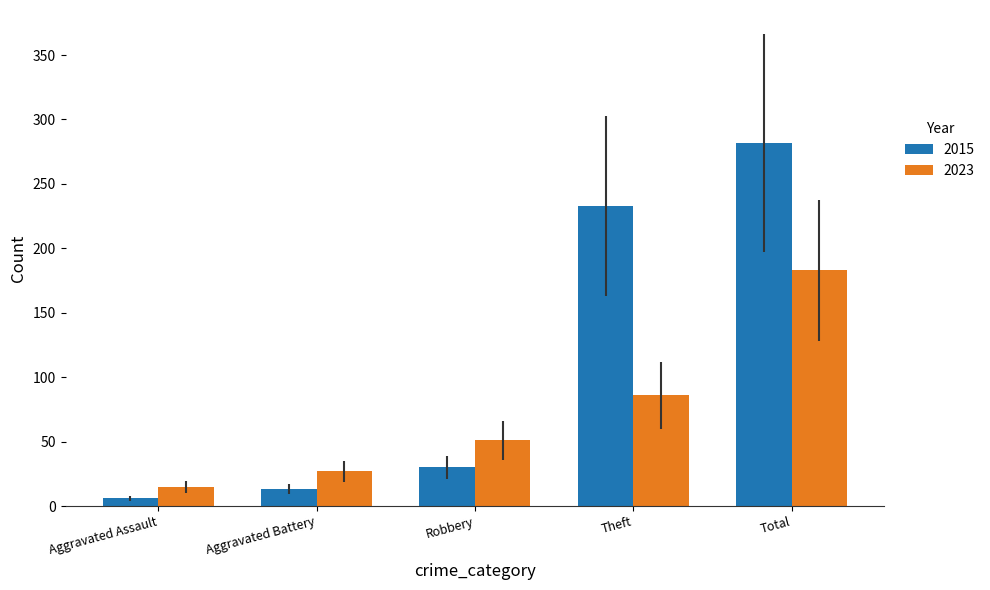

Reading left to right, list all the values displayed in this chart.

2015: 6	13	30	233	282
2023: 15	27	51	86	183